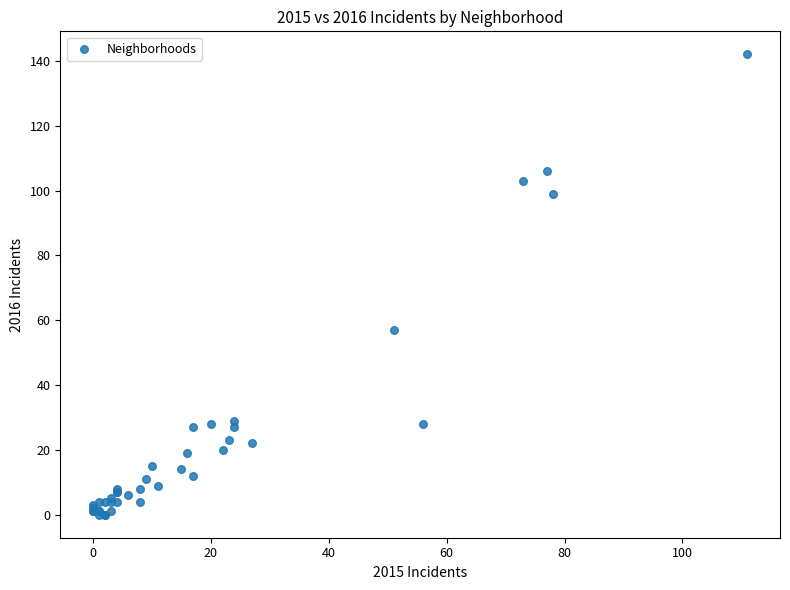

What Y value in the scatter plot is closest to 71?

57